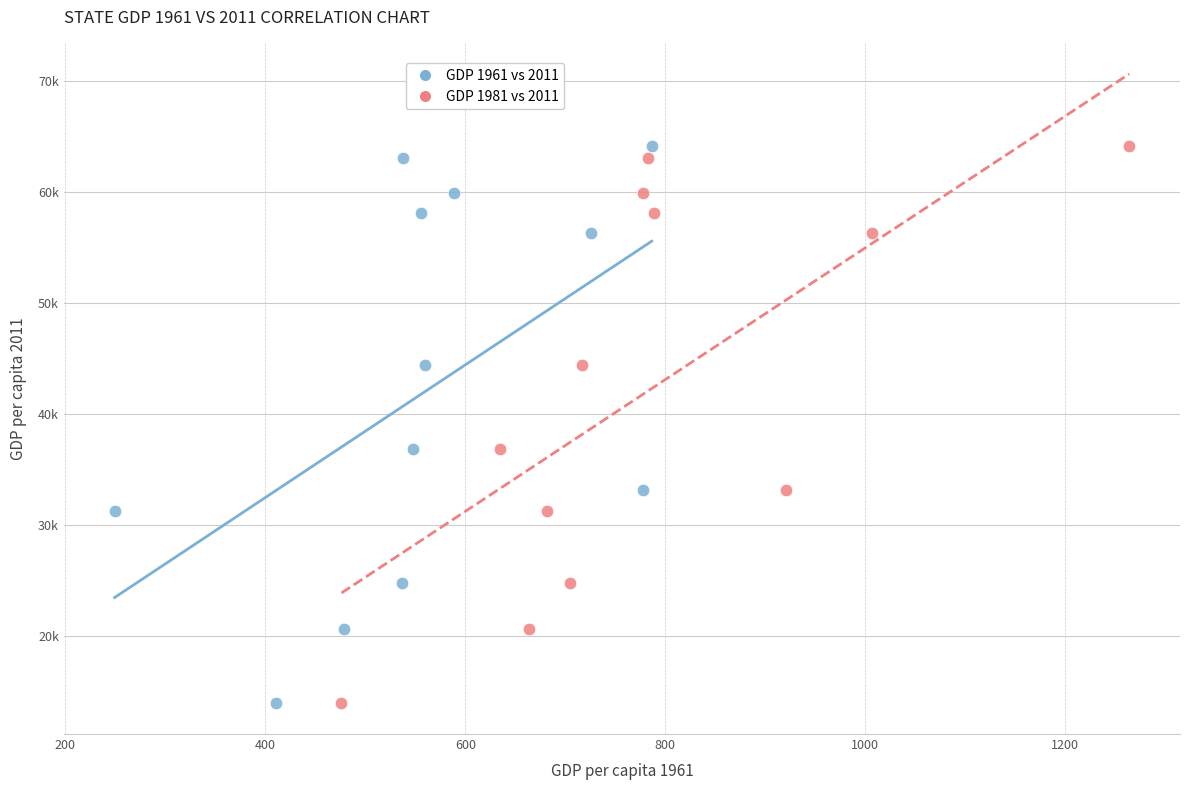

What are all the series names shown in the legend?

GDP 1961 vs 2011, GDP 1981 vs 2011